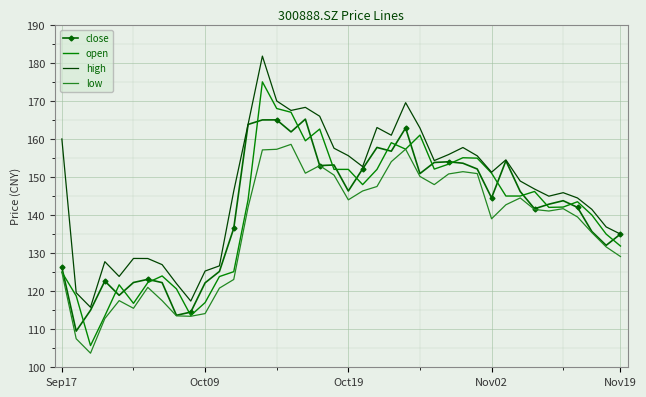

Rank the series by their maximum value, from lowest to highest.

low, close, open, high